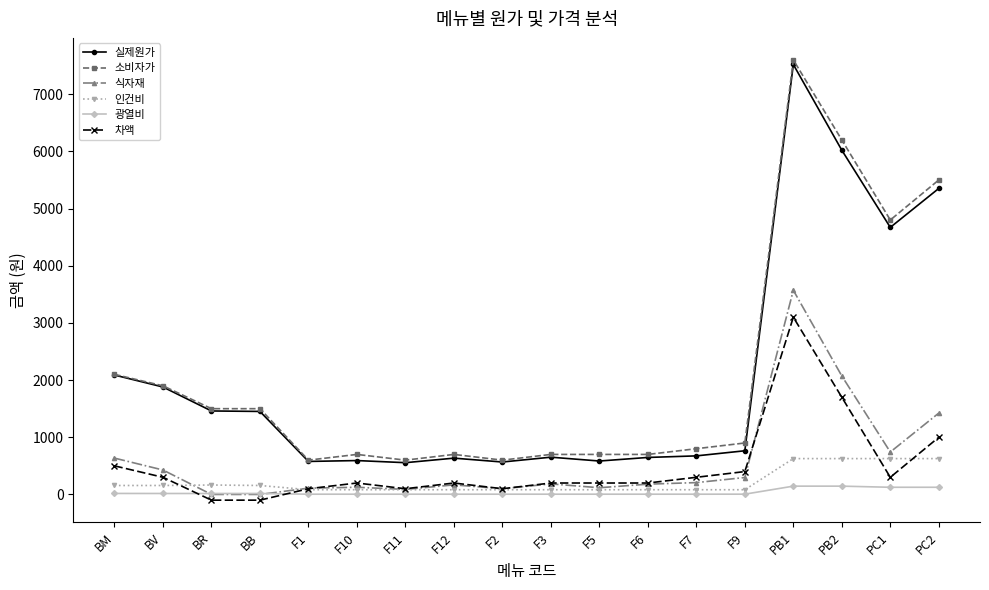

What is the sum of the 소비자가 values at PC1 and F6?

5500.0